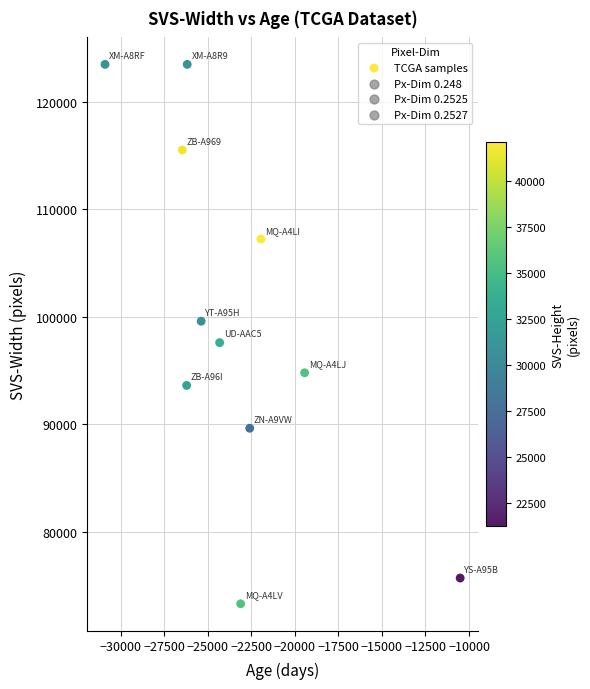

What is the average X value?

-23366